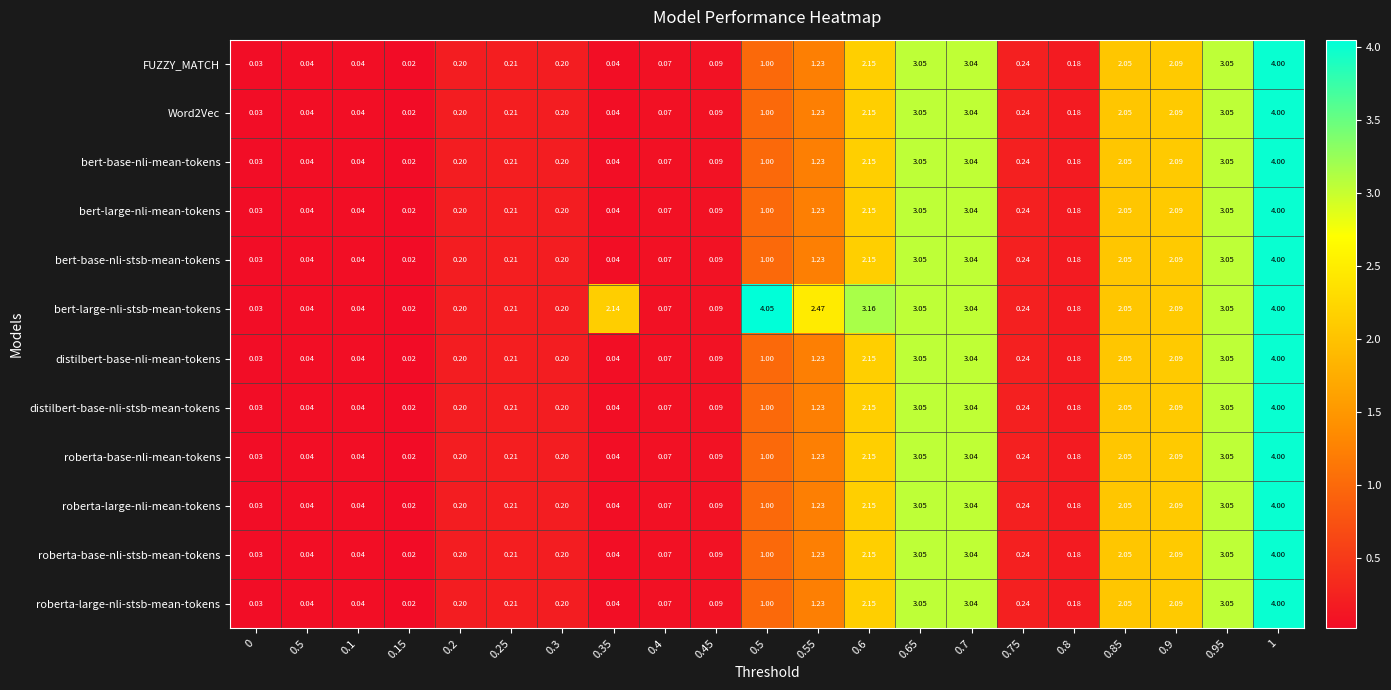

At how many categories does at least one series exceed 1?

10